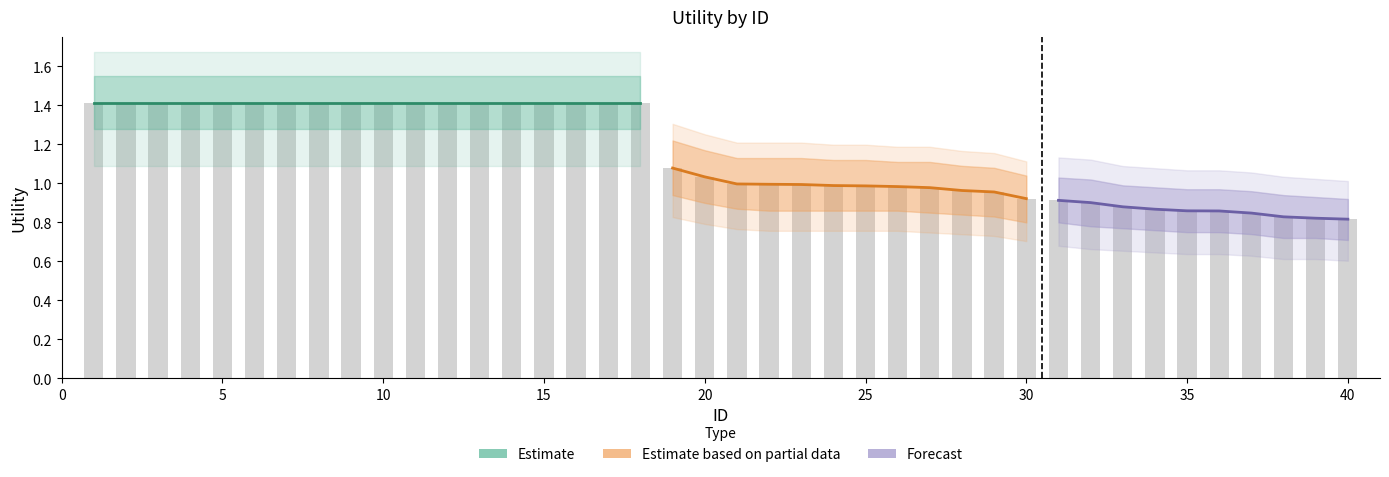

Which category has the lowest value in the Utility_upper series?

40